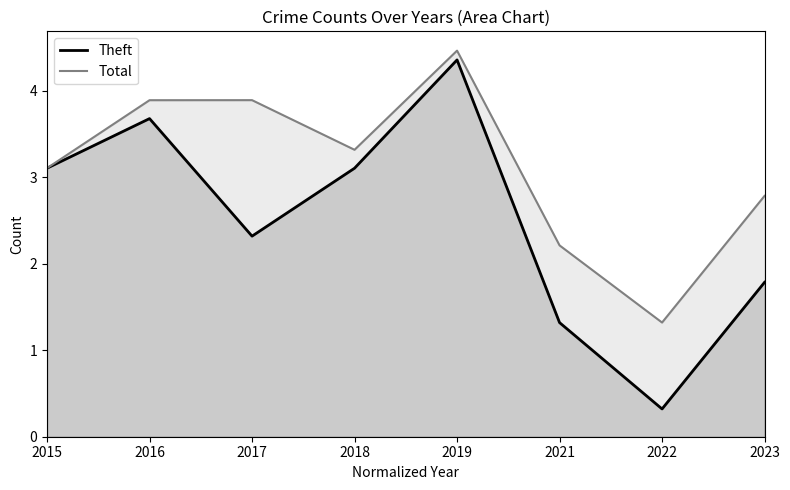

True or false: Theft has more than 2 interior local peaks.

False